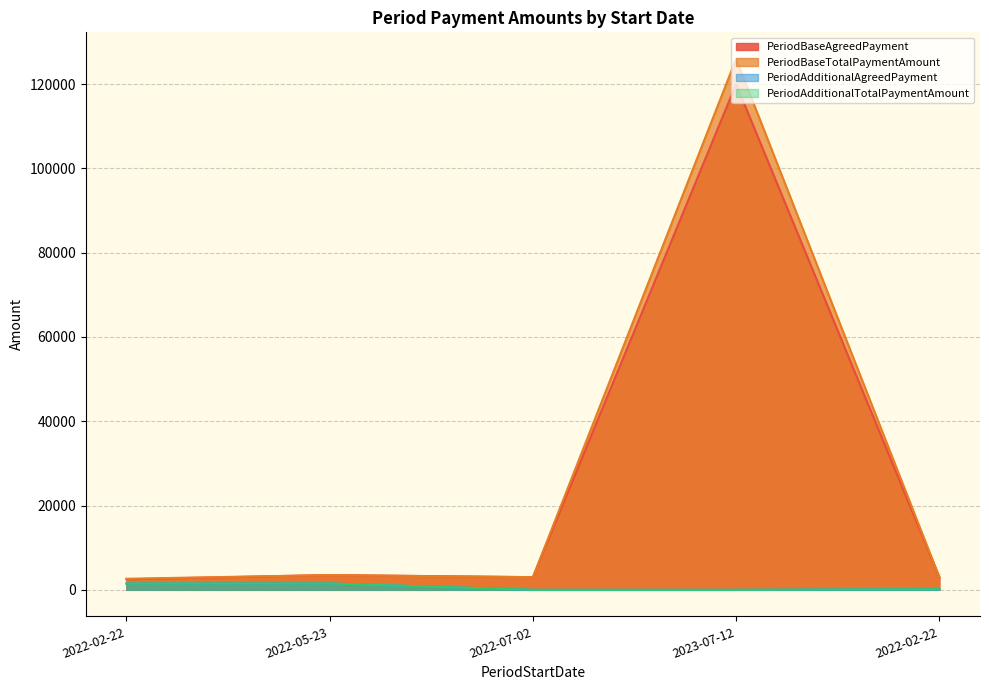

How many values in the PeriodAdditionalAgreedPayment series are below 150?

2